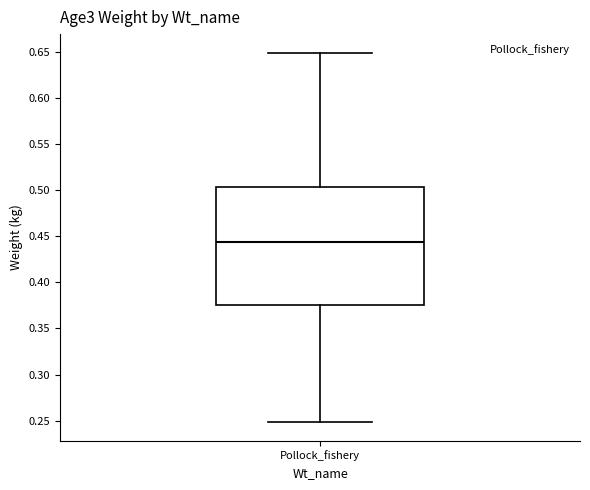

Read this box plot against the y-axis: the position of the median line, the range covered by the box, and the ends of both whiskers. The values are not printed on the chart, so give them approximately, as read against the axis.

median 0.445, box 0.375 to 0.505, whiskers 0.250 to 0.650